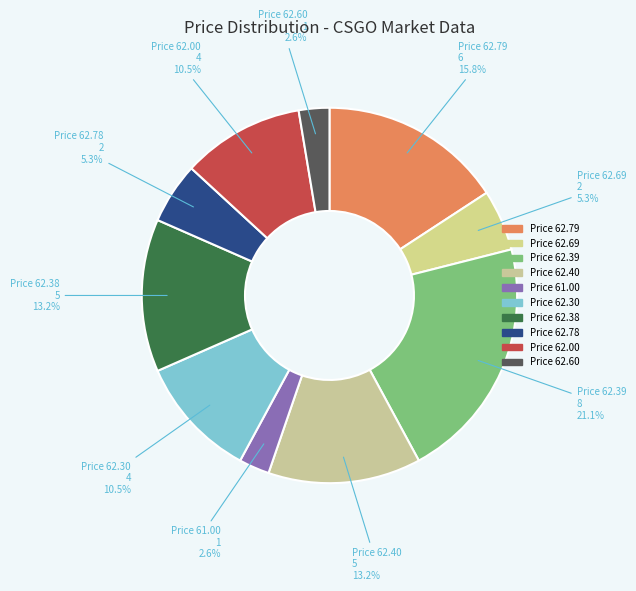

Is there a majority slice in this chart?

No